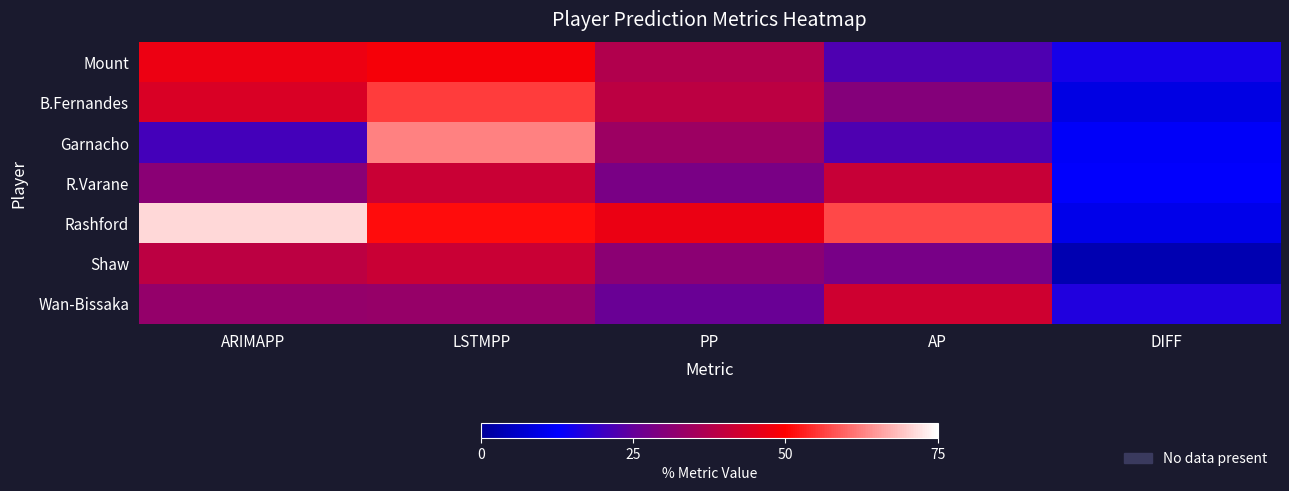

Reading left to right, list all the values displayed in this chart.

Mount: ARIMAPP=47.1	LSTMPP=48.6	PP=37.2	AP=22.0	DIFF=15.2
B.Fernandes: ARIMAPP=43.9	LSTMPP=55.8	PP=39.1	AP=30.0	DIFF=9.1
Garnacho: ARIMAPP=20.9	LSTMPP=62.6	PP=33.7	AP=22.0	DIFF=11.7
R.Varane: ARIMAPP=30.8	LSTMPP=41.3	PP=28.4	AP=41.0	DIFF=12.6
Rashford: ARIMAPP=70.9	LSTMPP=51.1	PP=46.8	AP=57.0	DIFF=10.2
Shaw: ARIMAPP=39.1	LSTMPP=41.1	PP=31.2	AP=28.0	DIFF=3.2
Wan-Bissaka: ARIMAPP=32.5	LSTMPP=33.1	PP=25.5	AP=42.0	DIFF=16.5